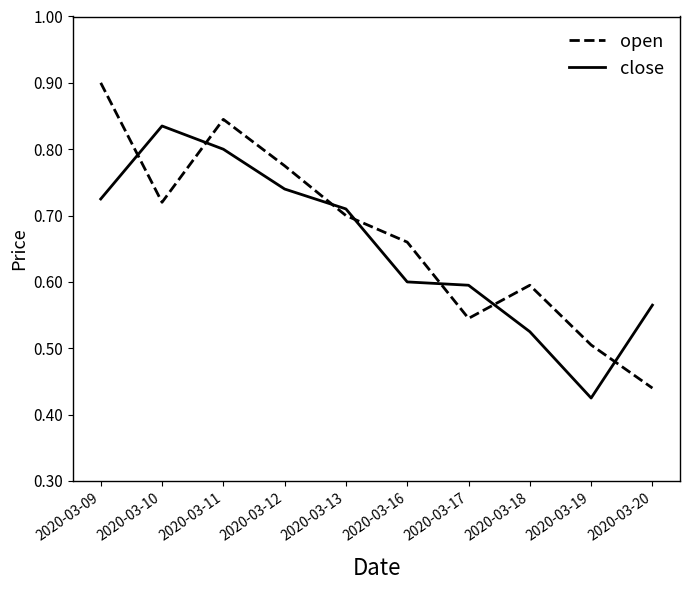

In open, how many points are higher than both neighbors (excluding endpoints)?

2